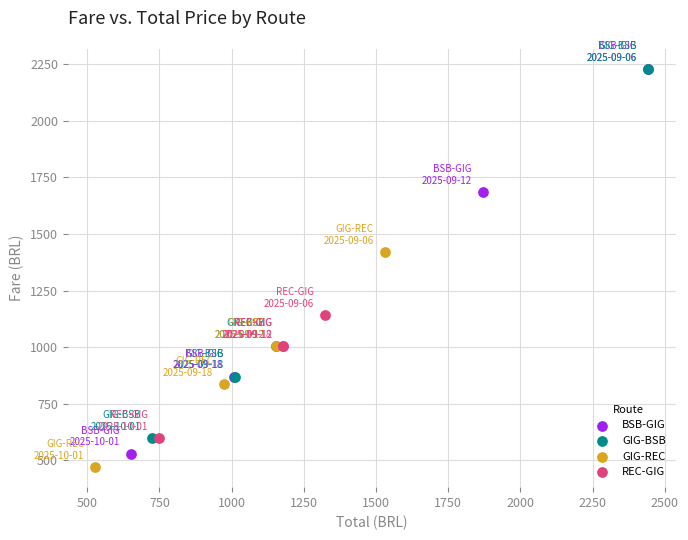

What are all the series names shown in the legend?

BSB-GIG, GIG-BSB, GIG-REC, REC-GIG